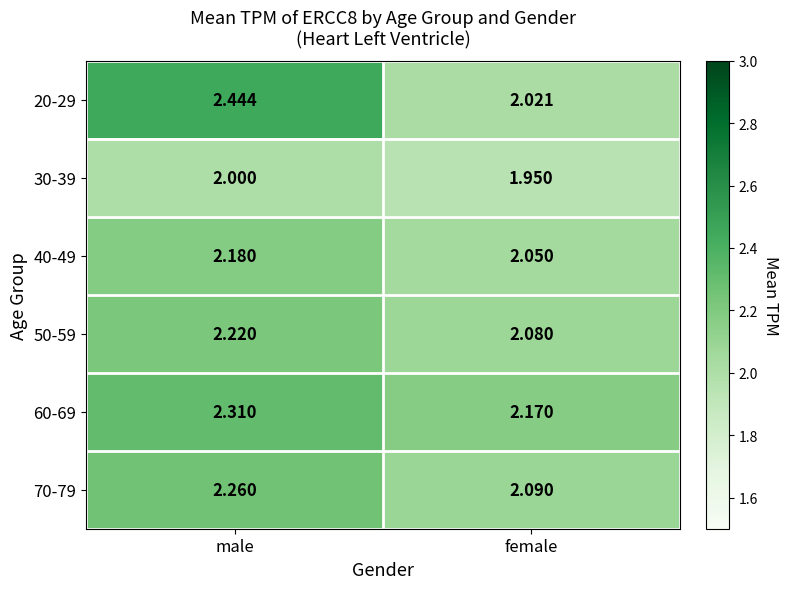

List the series in order of their peak value, lowest first.

30-39, 40-49, 50-59, 70-79, 60-69, 20-29